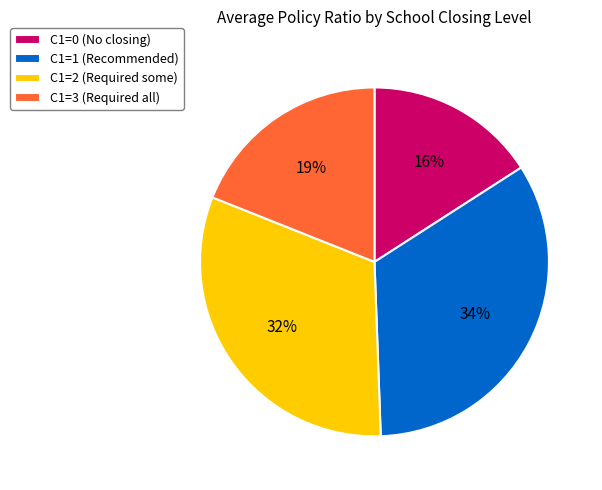

Does C1=3 (Required all) account for over 50% of the chart?

No